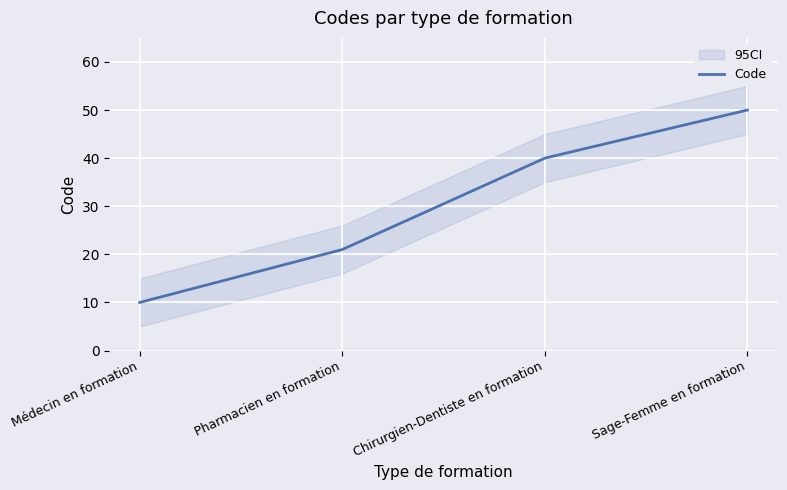

Which category has the lowest value across all series?

Médecin en formation